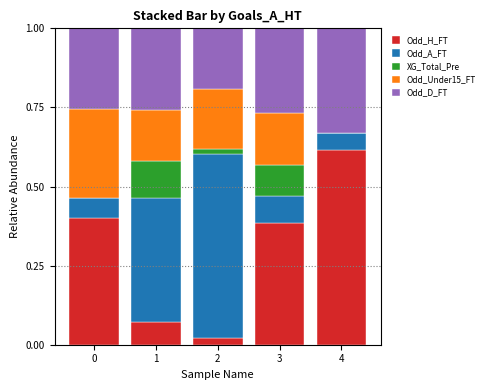

The value of Odd_H_FT at 1 is 0.0. True or false?

False